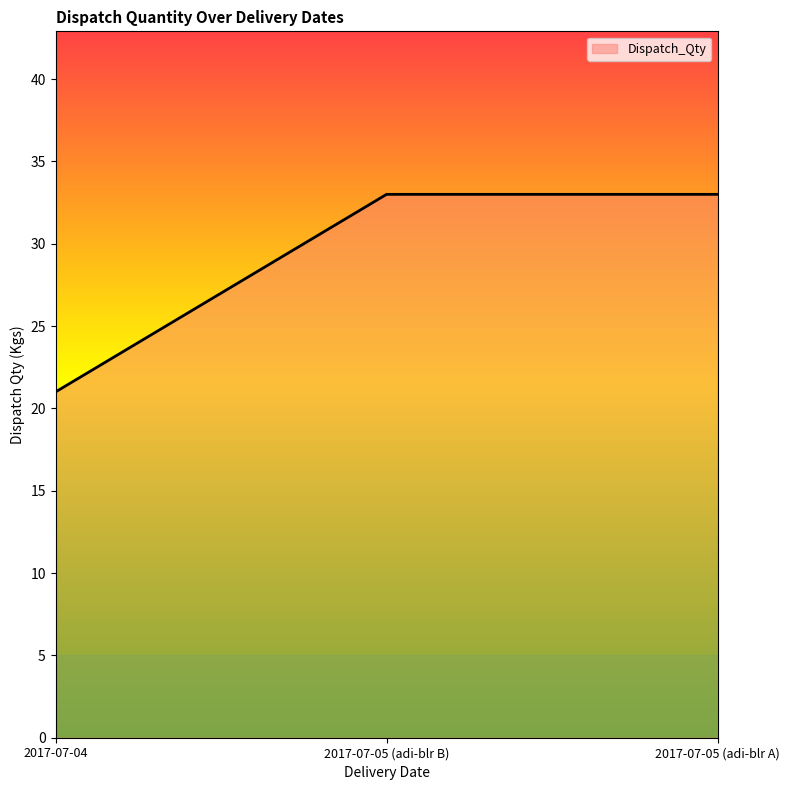

What is the minimum value shown in the chart?

21